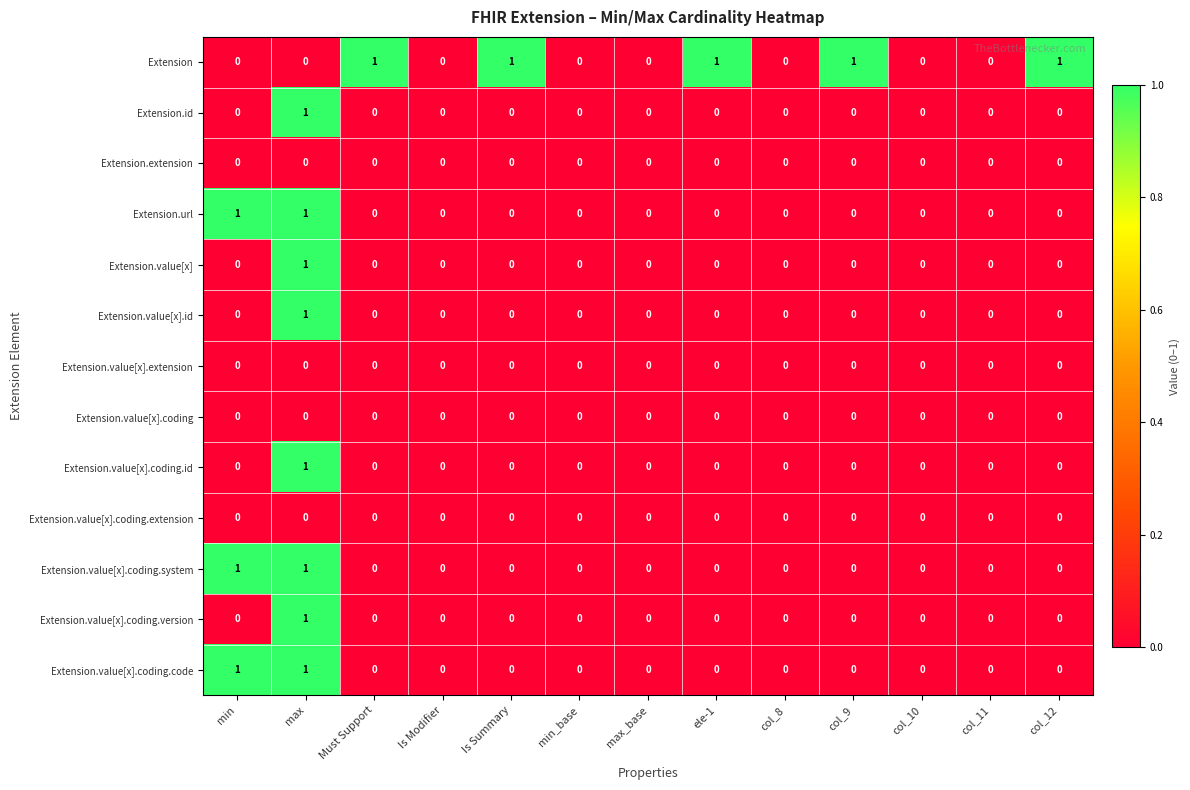

At which category is the sum across all series the highest?

max